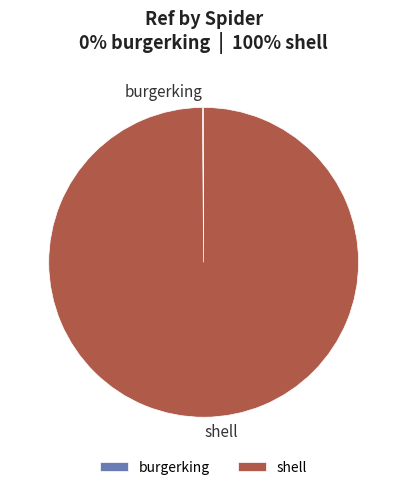

Which category accounts for the majority?

shell